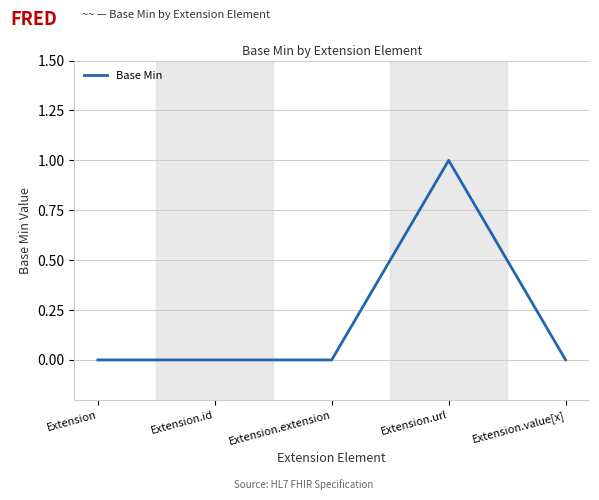

What position from the right is Extension.url?

2